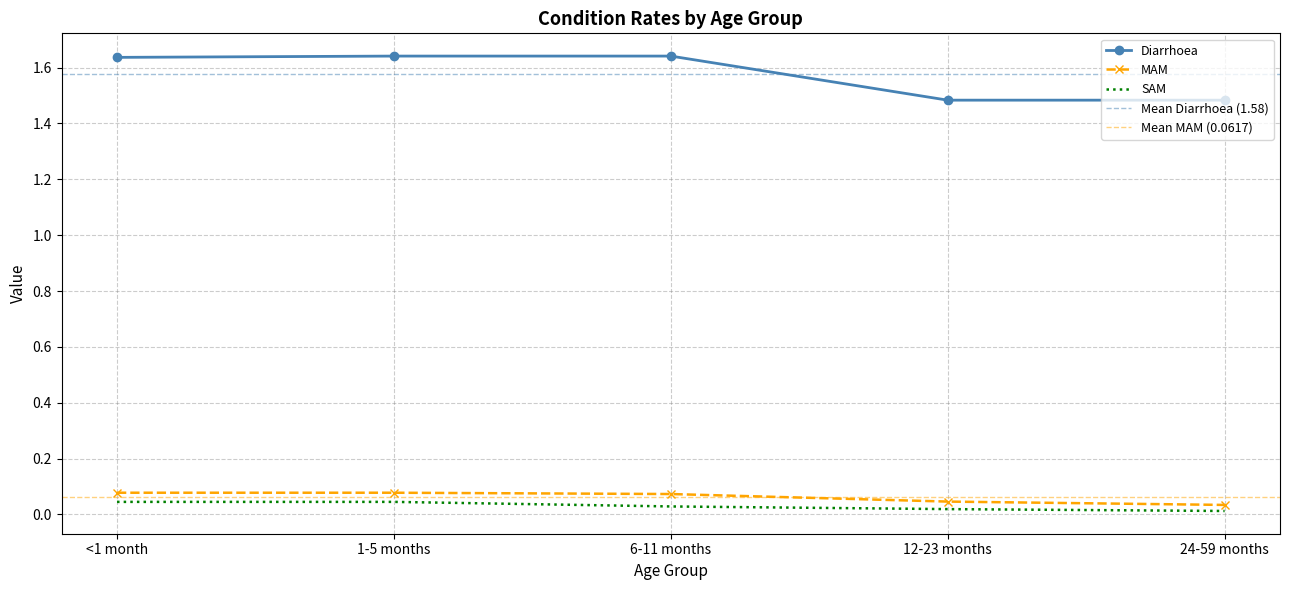

What is the sum of all MAM values?

0.3